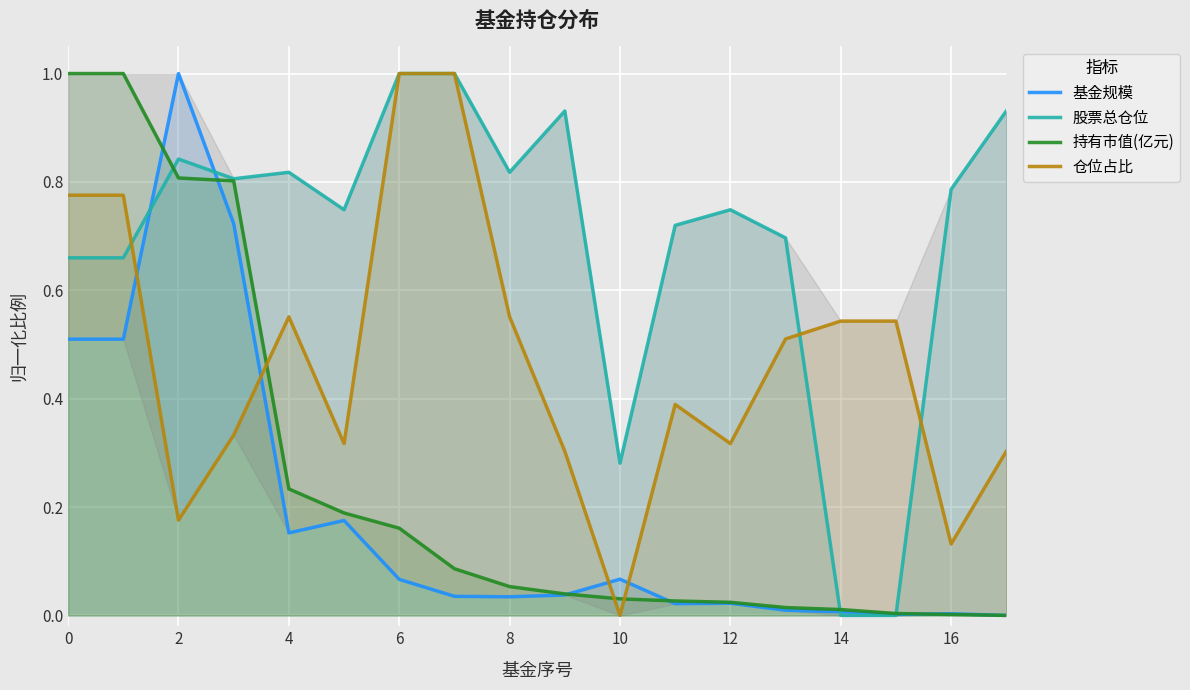

The value of 股票总仓位 at 6 is 1.0. True or false?

True